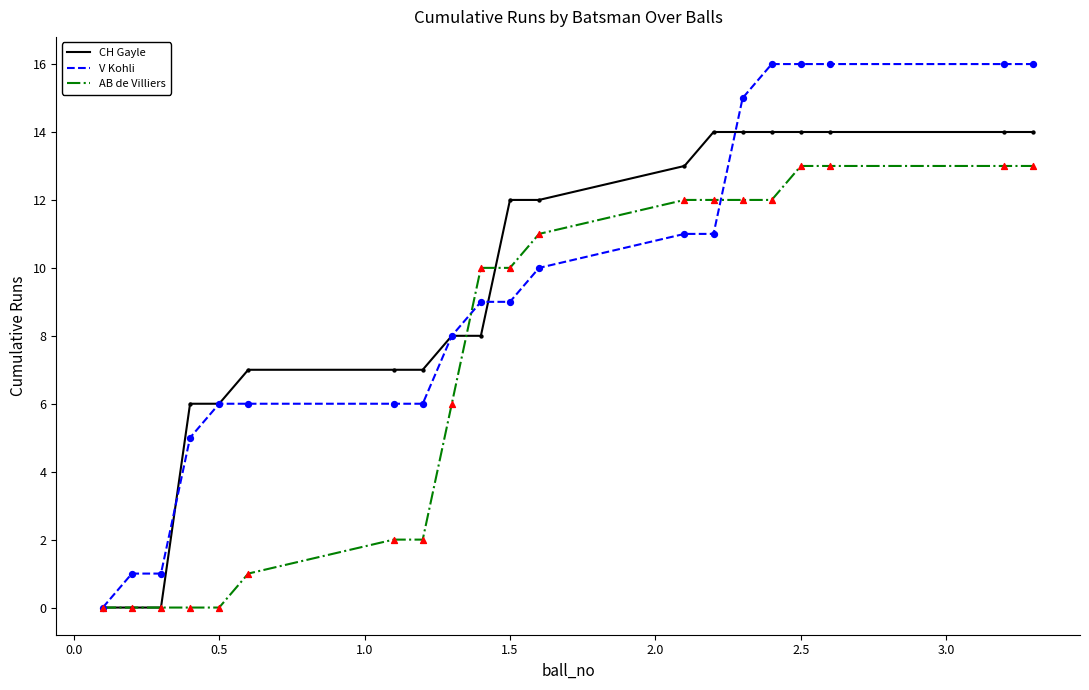

What is the greatest value displayed?

16